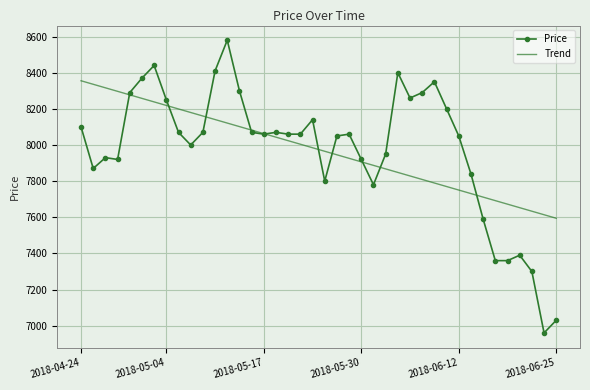

Which series has the largest range (max minus min)?

Price